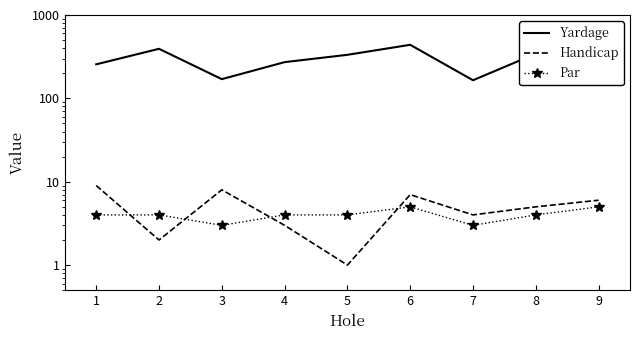

Count the number of categories in the chart.

9